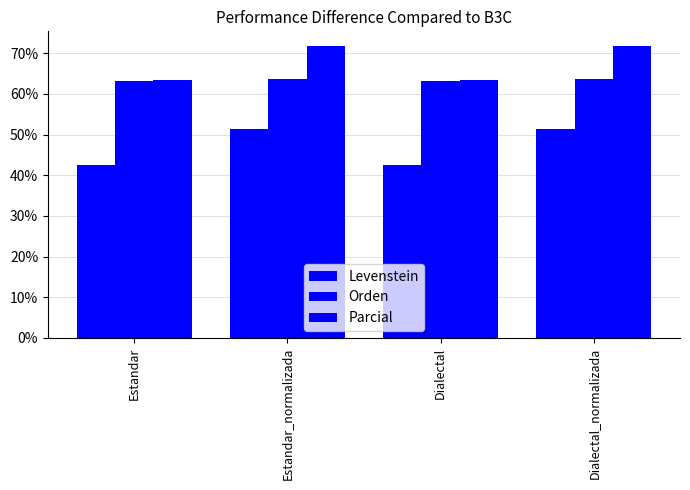

Reading left to right, extract all data points from this chart.

Levenstein: 42.5	51.3	42.5	51.3
Orden: 63.2	63.7	63.2	63.7
Parcial: 63.6	71.8	63.6	71.8